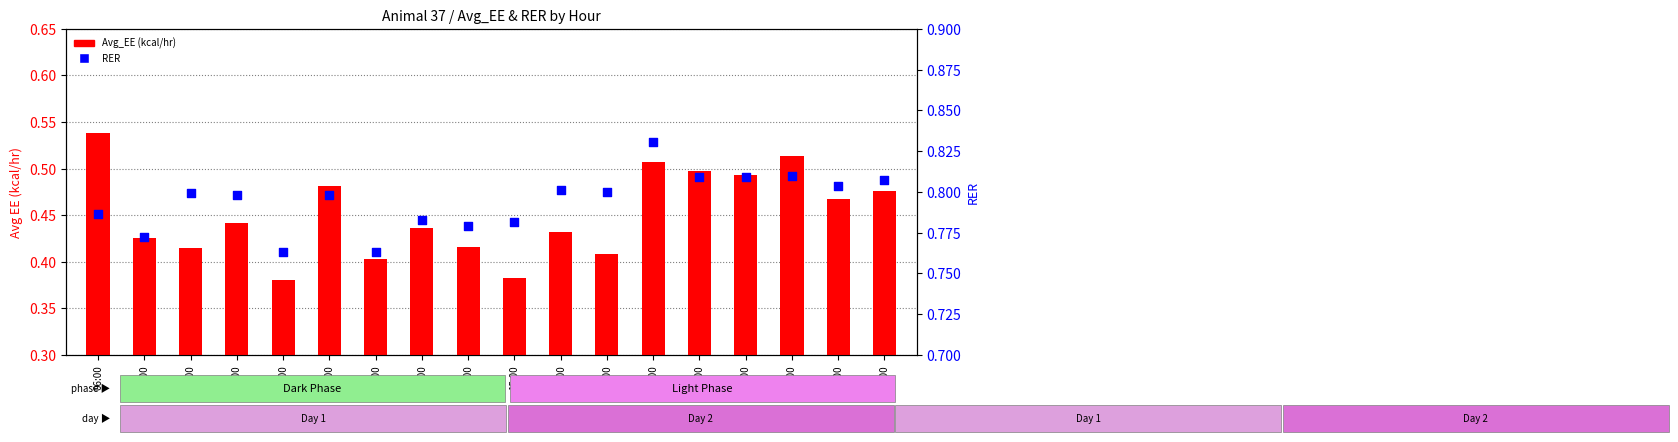

Which series reaches the minimum Y coordinate?

Avg_EE (kcal/hr)